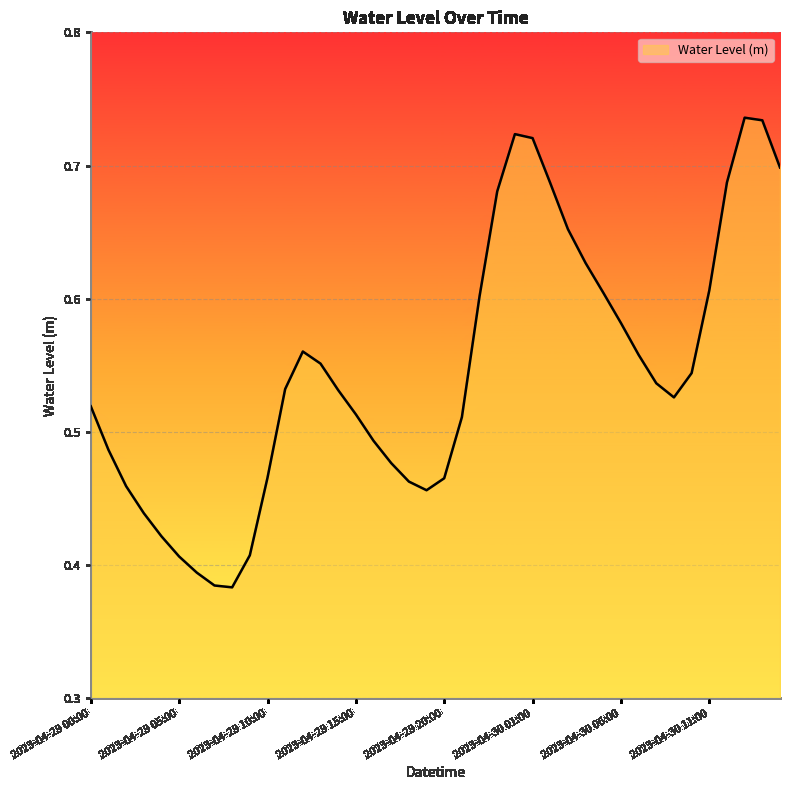

Reading left to right, list all the values displayed in this chart.

2023-04-29 00:00=0.5	2023-04-29 01:00=0.5	2023-04-29 02:00=0.5	2023-04-29 03:00=0.4	2023-04-29 04:00=0.4	2023-04-29 05:00=0.4	2023-04-29 06:00=0.4	2023-04-29 07:00=0.4	2023-04-29 08:00=0.4	2023-04-29 09:00=0.4	2023-04-29 10:00=0.5	2023-04-29 11:00=0.5	2023-04-29 12:00=0.6	2023-04-29 13:00=0.6	2023-04-29 14:00=0.5	2023-04-29 15:00=0.5	2023-04-29 16:00=0.5	2023-04-29 17:00=0.5	2023-04-29 18:00=0.5	2023-04-29 19:00=0.5	2023-04-29 20:00=0.5	2023-04-29 21:00=0.5	2023-04-29 22:00=0.6	2023-04-29 23:00=0.7	2023-04-30 00:00=0.7	2023-04-30 01:00=0.7	2023-04-30 02:00=0.7	2023-04-30 03:00=0.7	2023-04-30 04:00=0.6	2023-04-30 05:00=0.6	2023-04-30 06:00=0.6	2023-04-30 07:00=0.6	2023-04-30 08:00=0.5	2023-04-30 09:00=0.5	2023-04-30 10:00=0.5	2023-04-30 11:00=0.6	2023-04-30 12:00=0.7	2023-04-30 13:00=0.7	2023-04-30 14:00=0.7	2023-04-30 15:00=0.7